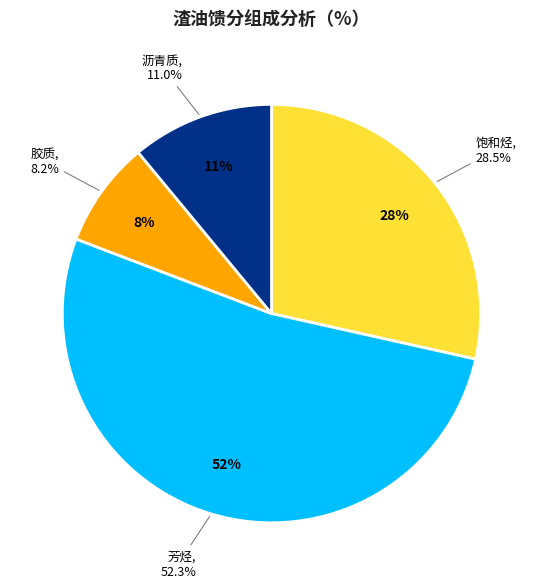

What is the change in value from 芳烃 to 胶质?

-44.1